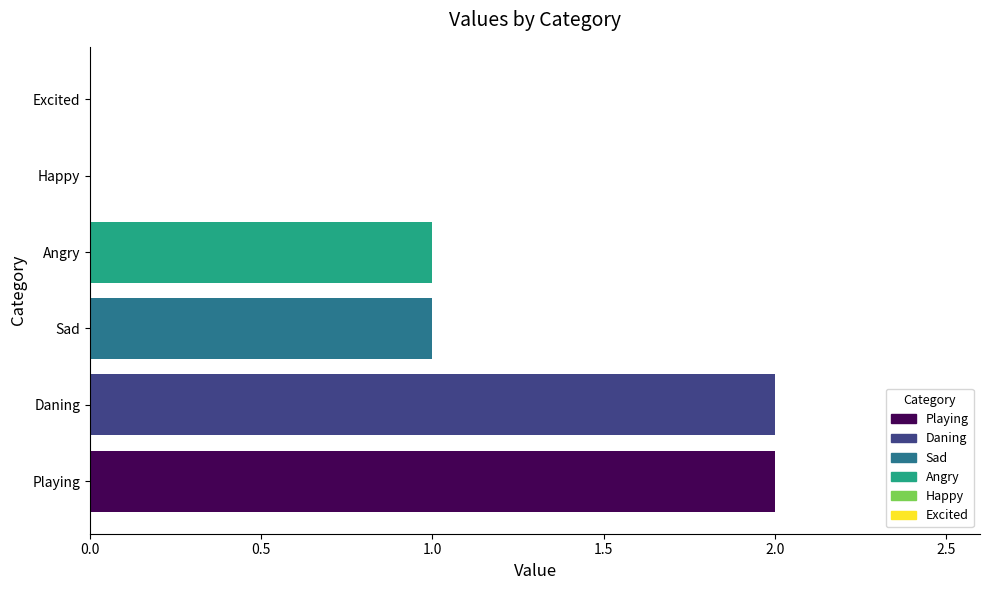

Are the bars grouped side by side (vs. stacked)?

No